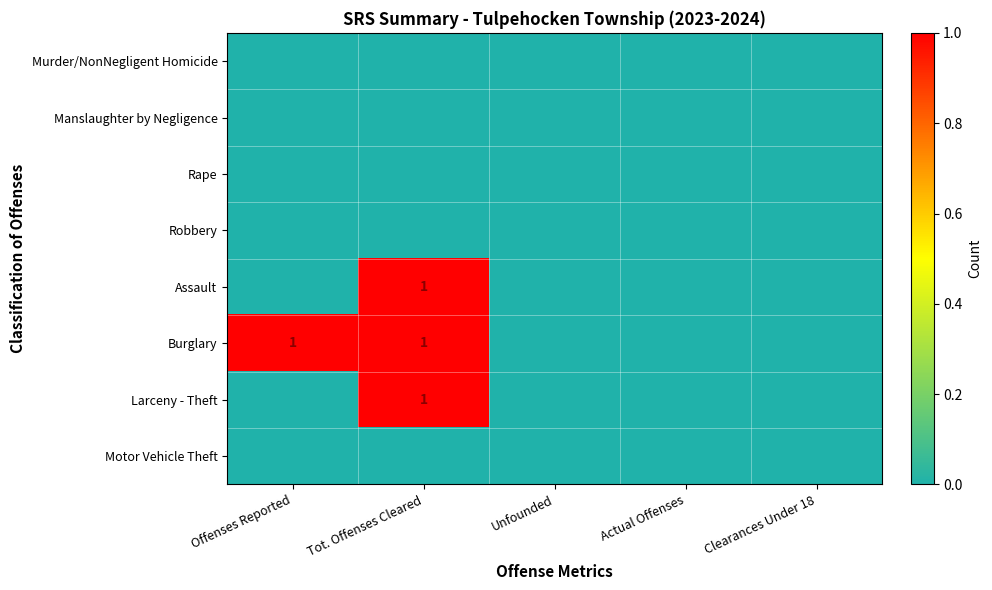

Which category has the lowest value across all series?

Offenses Reported